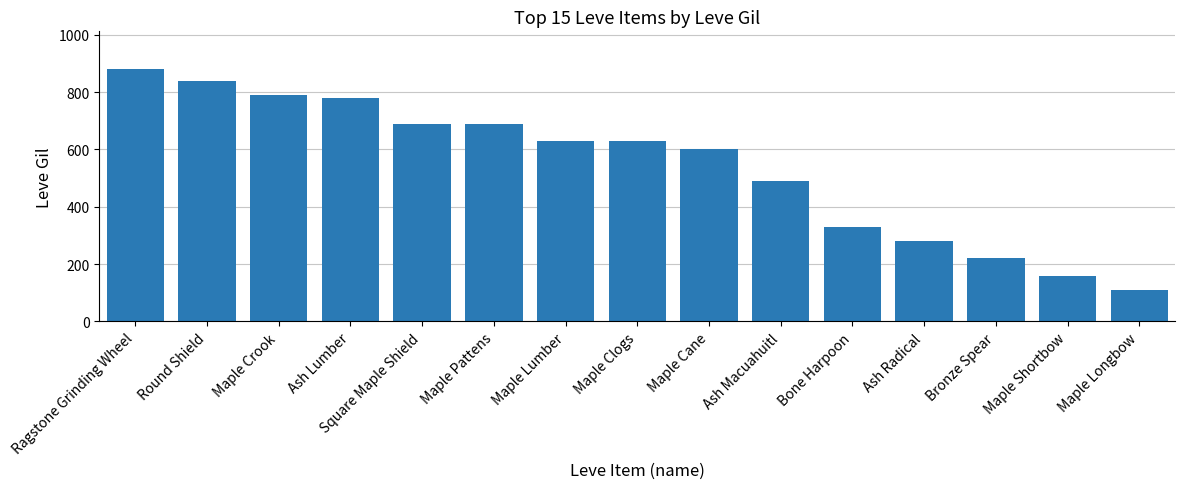

Which label corresponds to the smallest value in the chart?

Maple Longbow